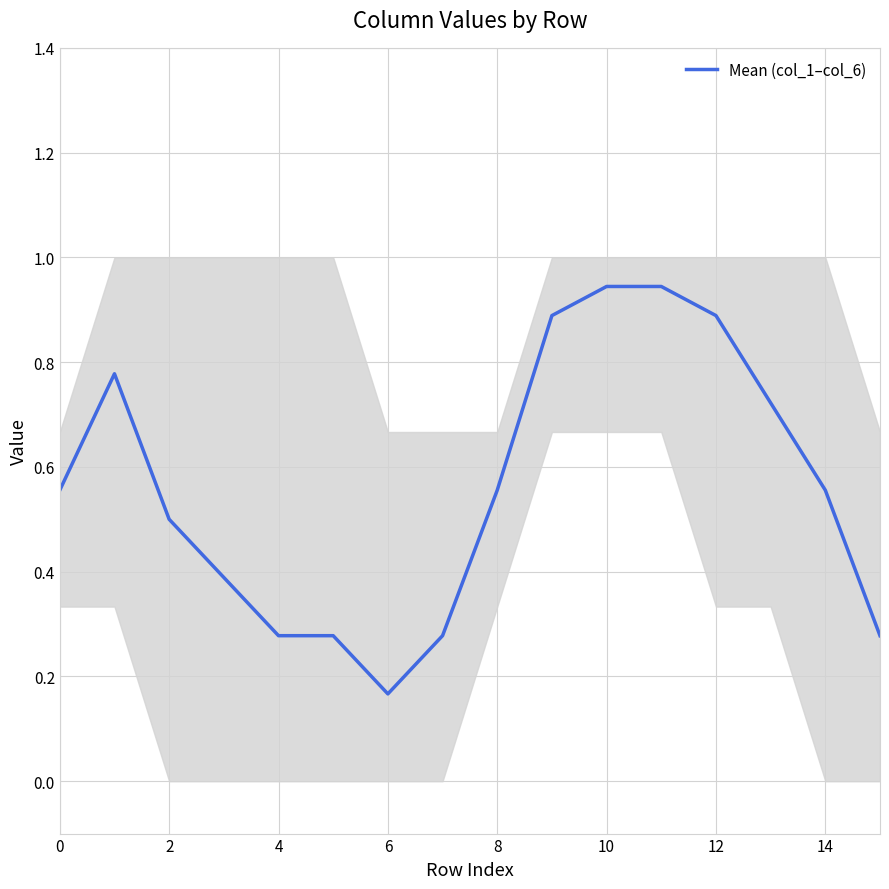

What is the sum of the values at 10 and 13?

1.0